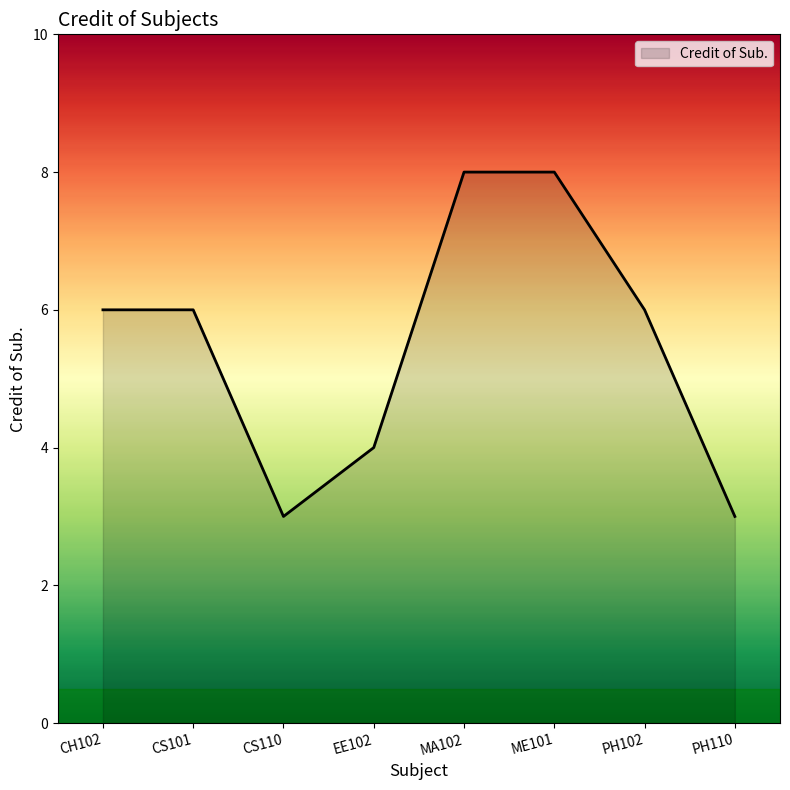

What position from the left is PH110?

8